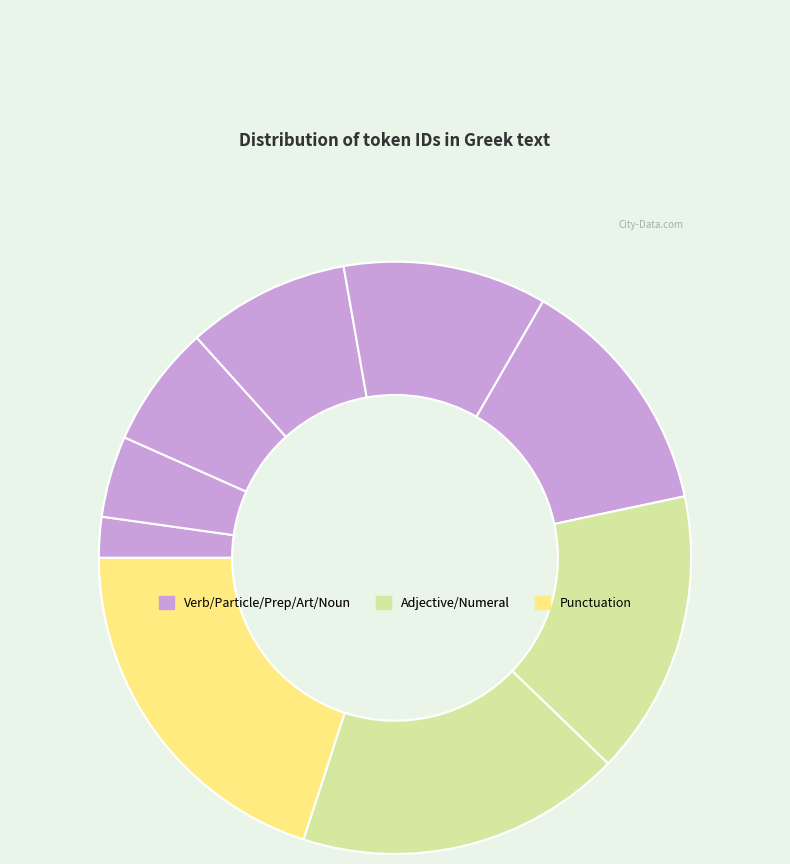

Is there a majority slice in this chart?

No